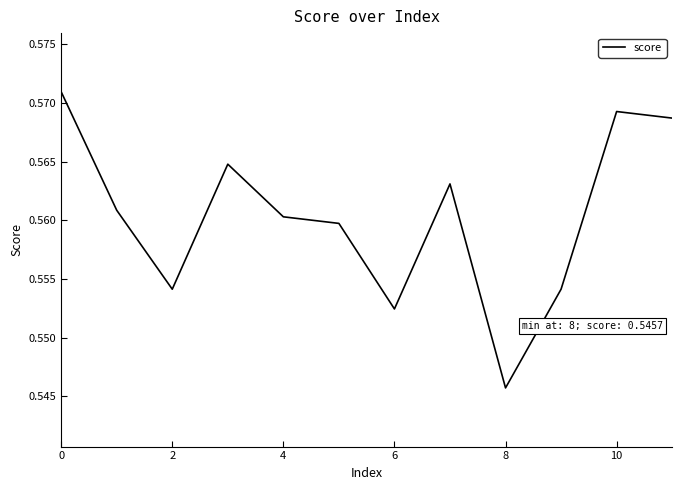

Does the chart display data point markers on the line(s)?

No